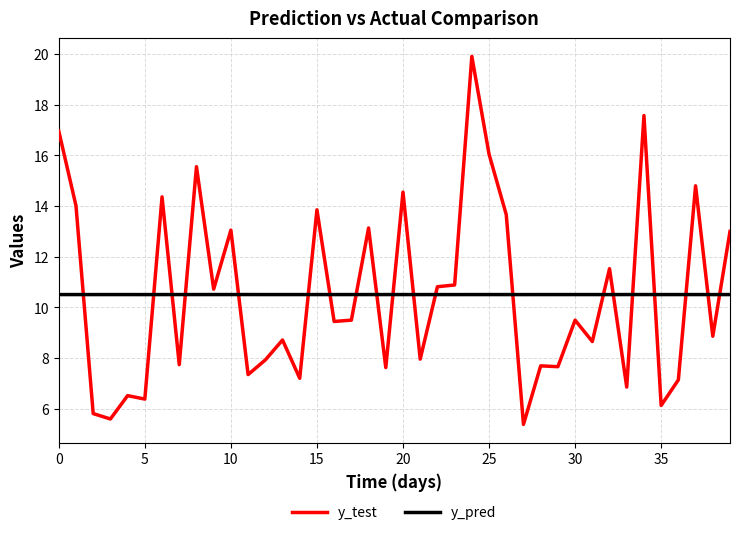

Which series has the widest spread of values?

y_test